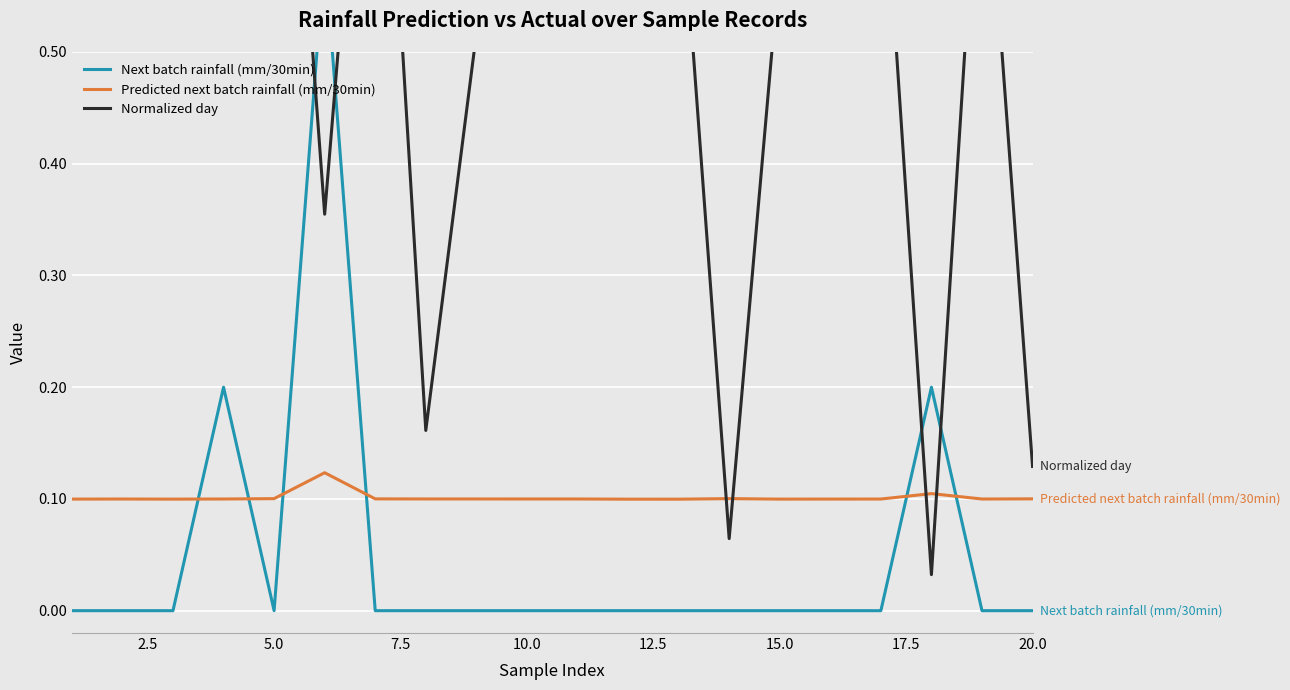

Reading right to left, list all the values displayed in this chart.

Next batch rainfall (mm/30min): 0.0	0.0	0.2	0.0	0.0	0.0	0.0	0.0	0.0	0.0	0.0	0.0	0.0	0.0	0.6	0.0	0.2	0.0	0.0	0.0
Predicted next batch rainfall (mm/30min): 0.1	0.1	0.1	0.1	0.1	0.1	0.1	0.1	0.1	0.1	0.1	0.1	0.1	0.1	0.1	0.1	0.1	0.1	0.1	0.1
Normalized day: 0.1	0.7	0.0	0.7	0.9	0.6	0.1	0.7	0.6	0.6	0.6	0.5	0.2	0.9	0.4	1.0	0.9	0.9	0.7	1.0